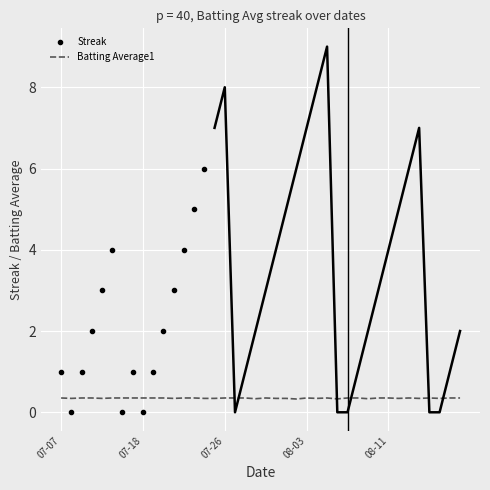

The chart shows a value of 0.4 at 2010-07-19. True or false?

True